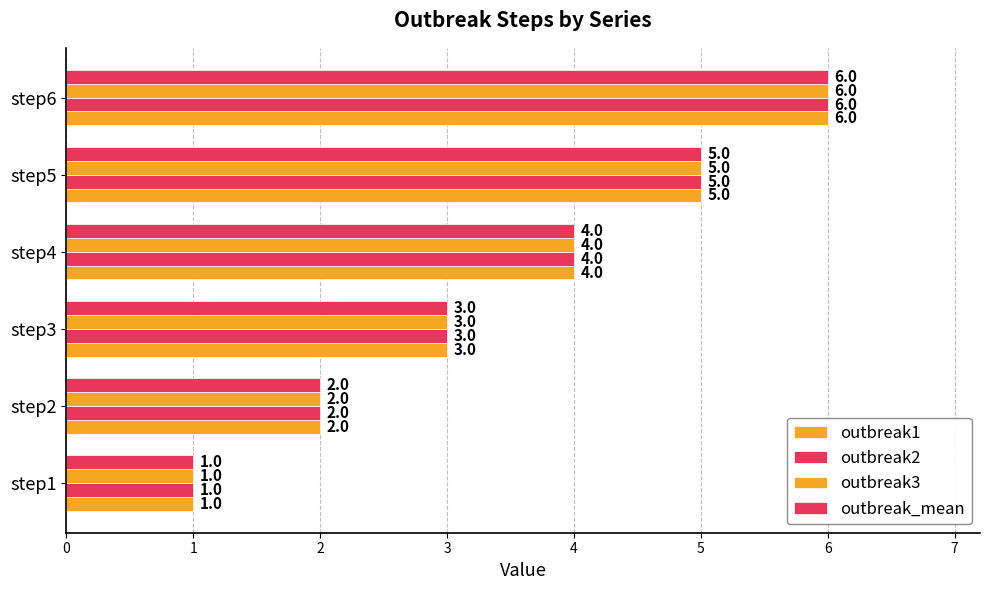

How many values in the outbreak2 series are below 4?

3